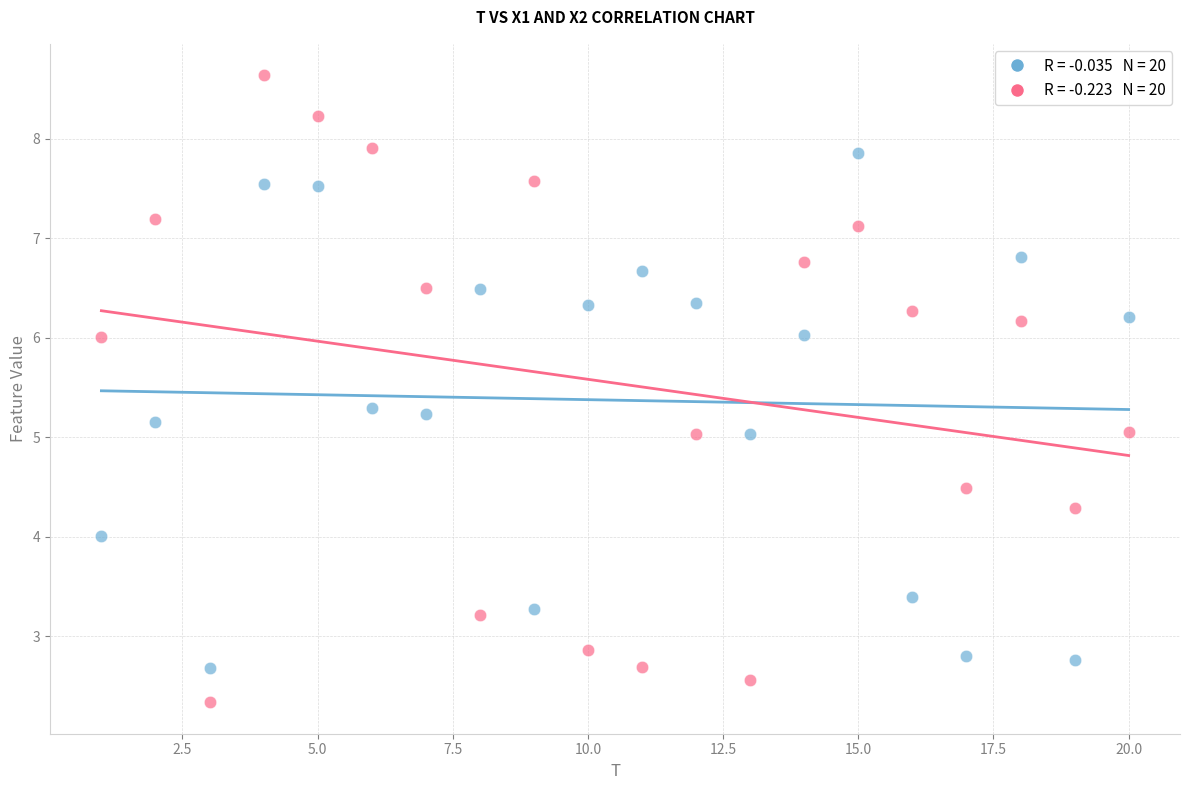

Across all data points, what is the range of X values (max minus min)?

19.0